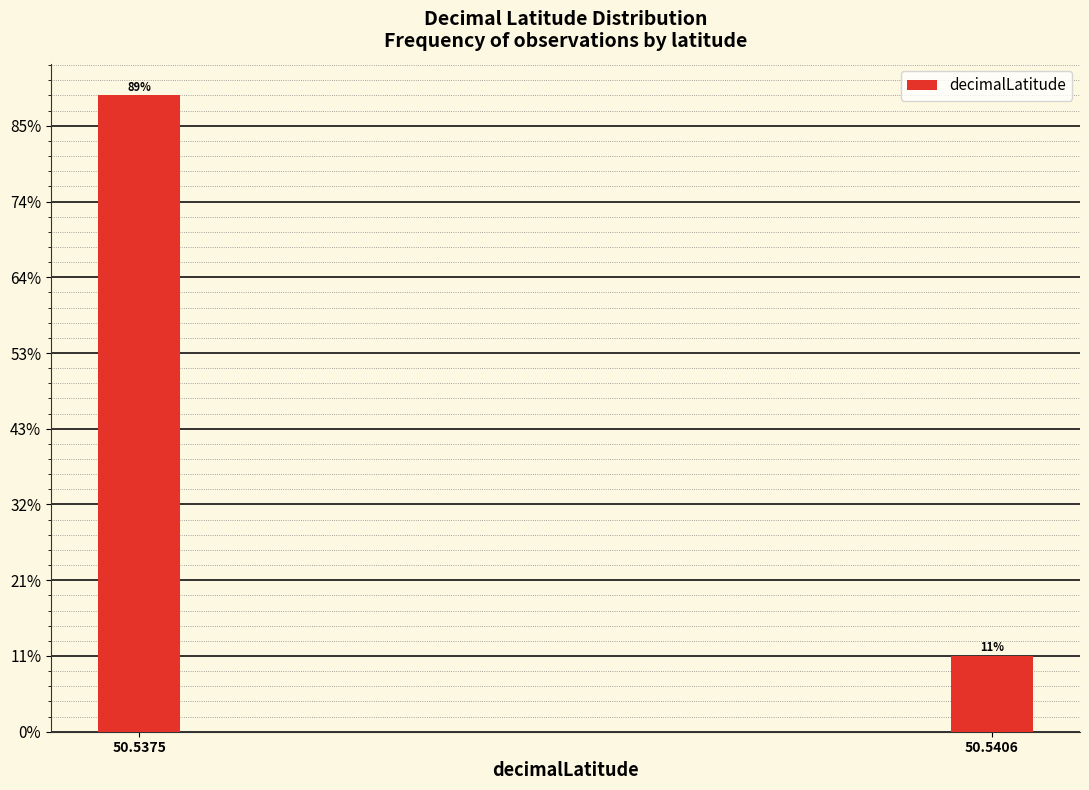

Does the chart contain any negative values?

No